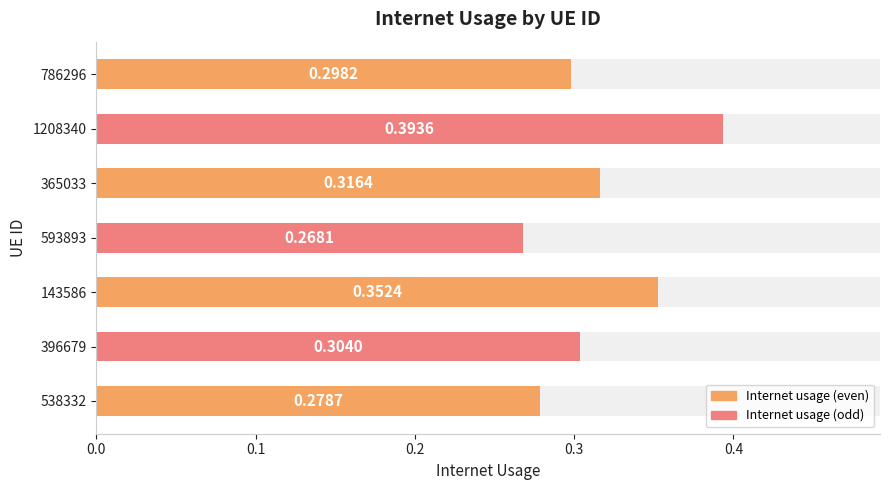

What position from the right is 365033?

3